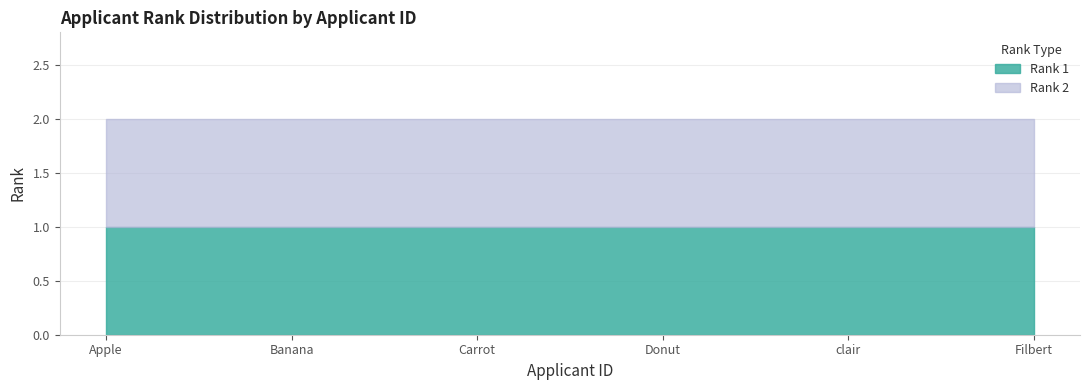

Which series has the largest range (max minus min)?

Rank 1